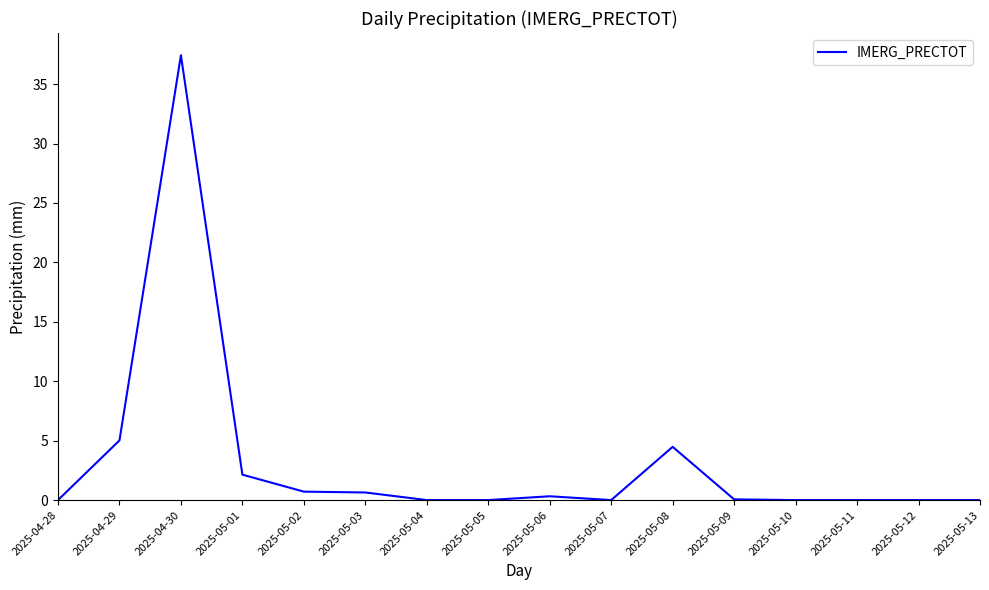

What position from the left is 2025-04-29?

2